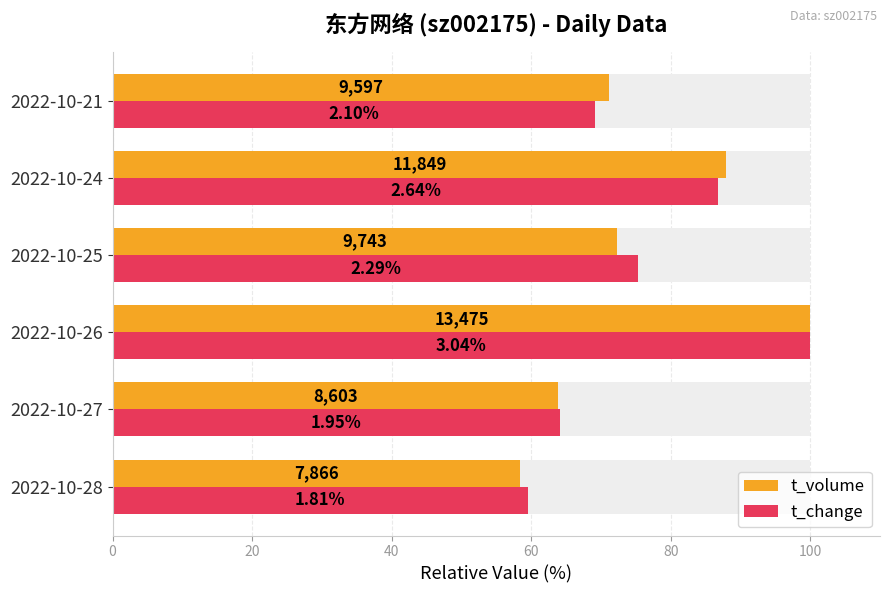

Is the value of t_change at 2022-10-24 greater than the value of t_volume at 2022-10-25?

Yes